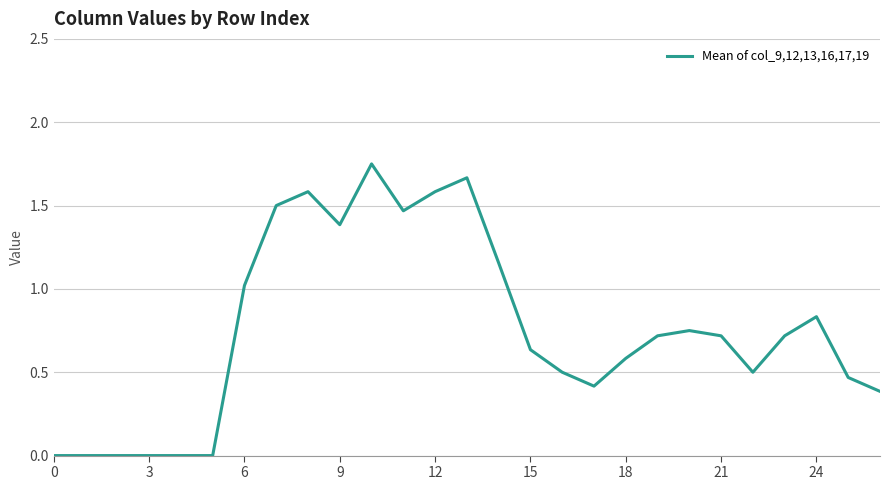

How many points are lower than both their immediate neighbors (excluding endpoints)?

4